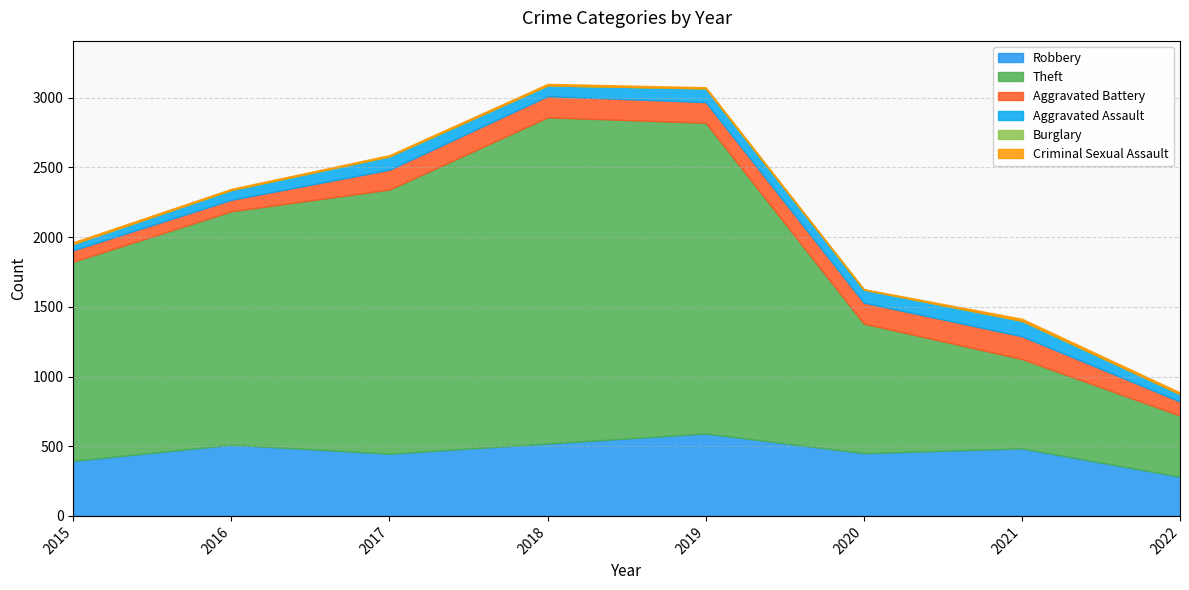

Where does the Aggravated Assault series first go above 94?

2017